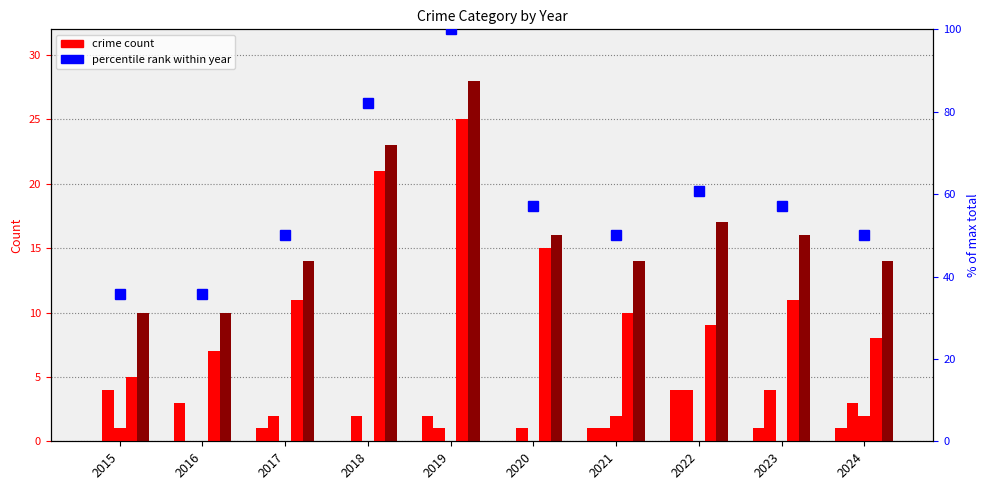

How many data points does each series have?

10